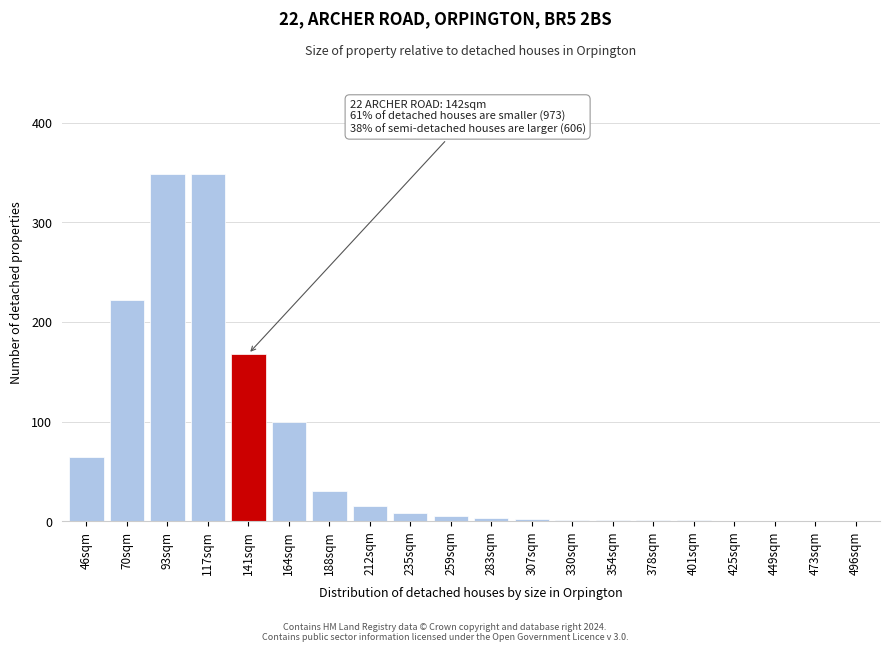

The chart shows a value of 74 at 93sqm. True or false?

False